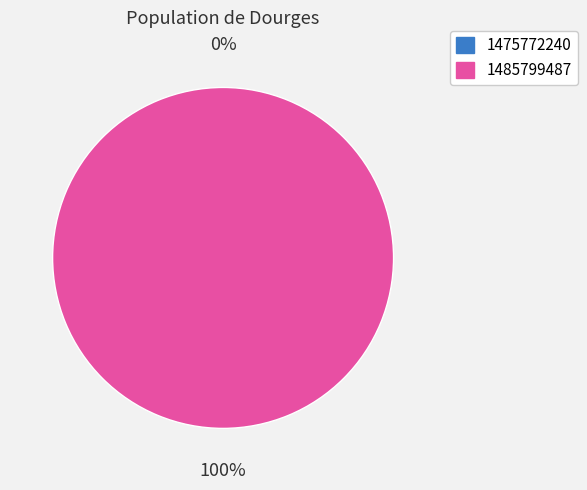

What portion of the pie excludes 1475772240?

100.0%